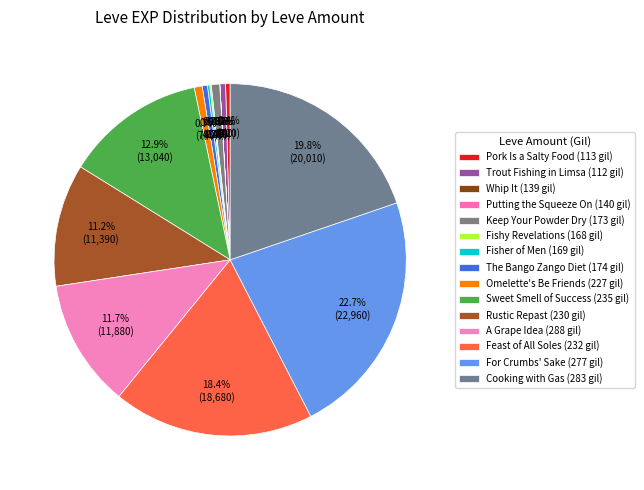

Rank the categories by value from lowest to highest.

139, 140, 168, 169, 113, 174, 112, 227, 173, 230, 288, 235, 232, 283, 277